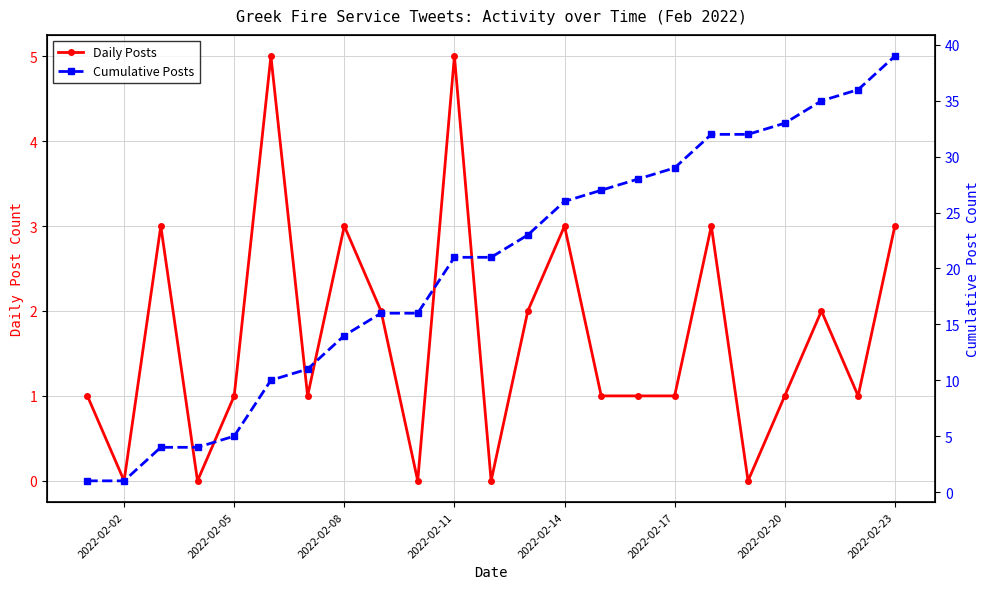

Reading right to left, list all the values displayed in this chart.

Daily Posts: 3	1	2	1	0	3	1	1	1	3	2	0	5	0	2	3	1	5	1	0	3	0	1
Cumulative Posts: 39	36	35	33	32	32	29	28	27	26	23	21	21	16	16	14	11	10	5	4	4	1	1